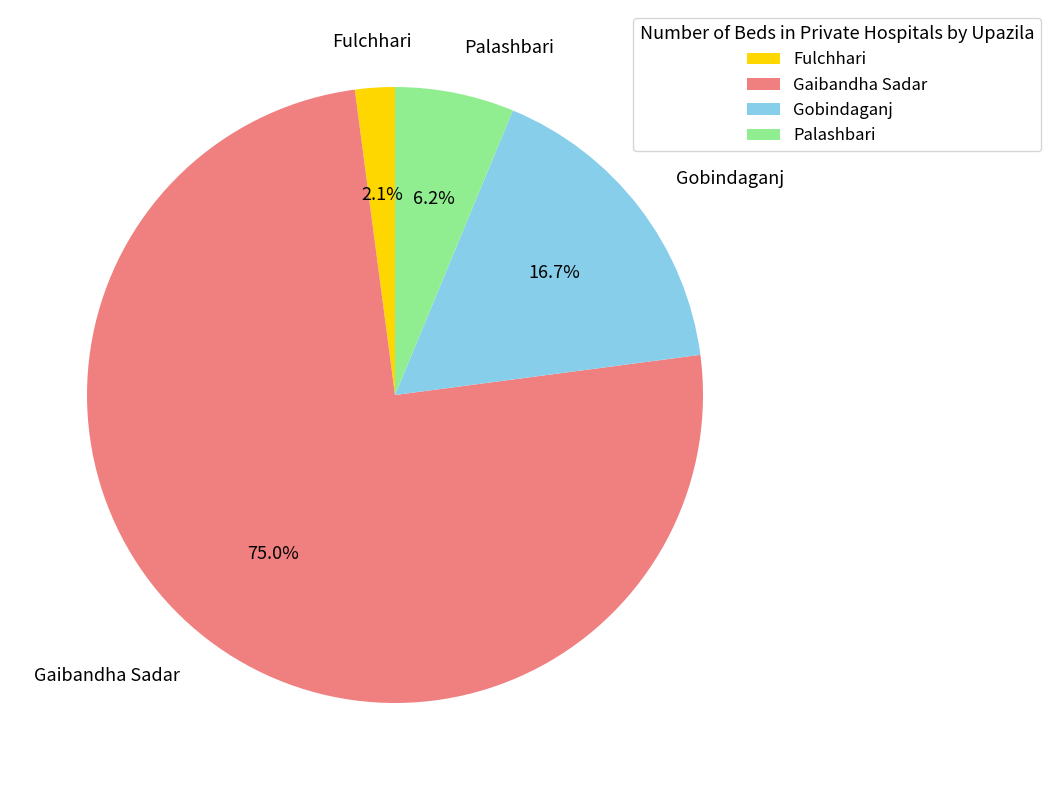

Does any single category account for the majority?

Yes